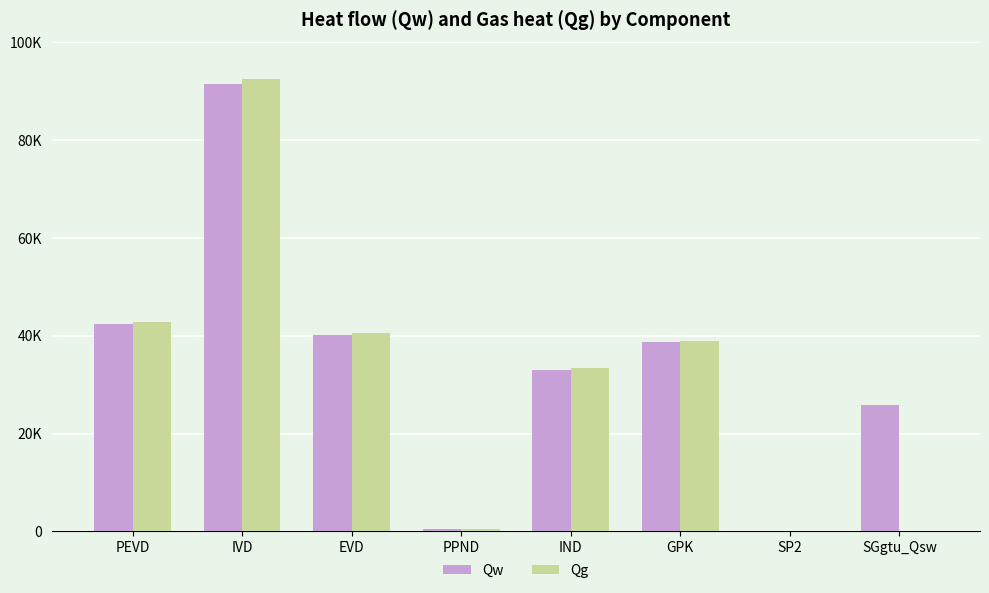

At GPK, list the series in order from smallest to largest.

Qw, Qg